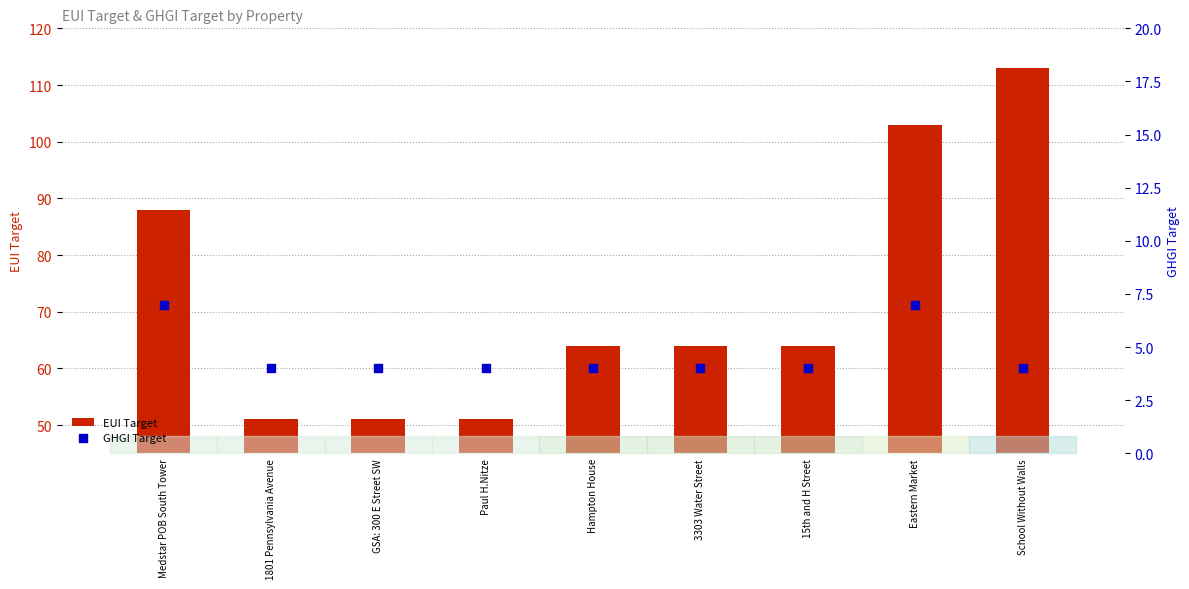

Which series has the widest spread of Y values?

EUI Target